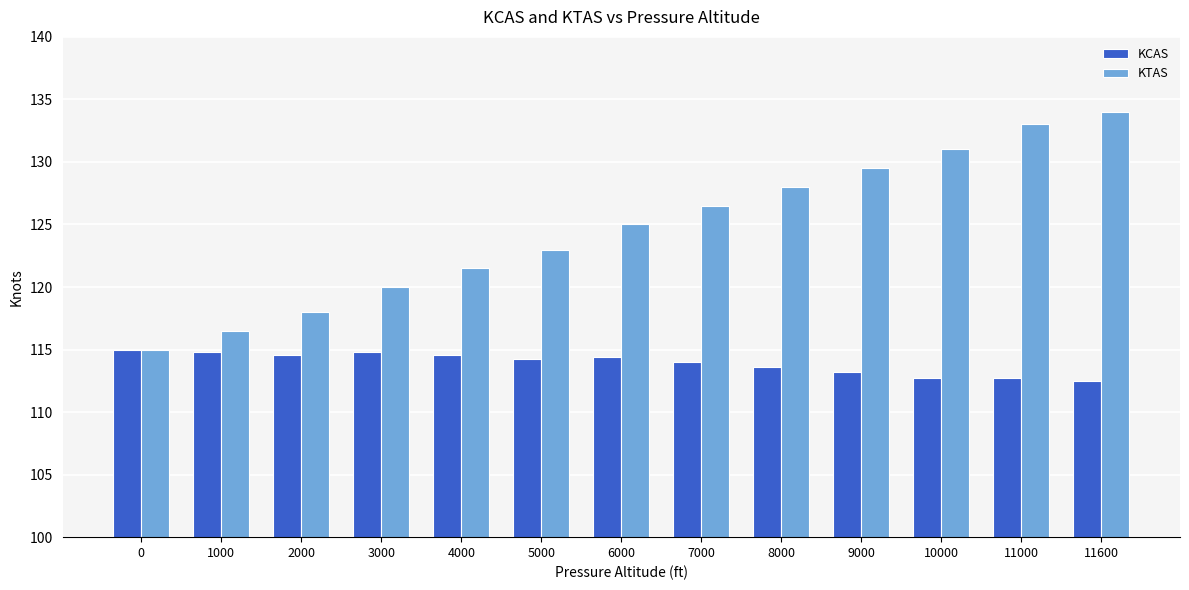

What is the lowest value of the KTAS series?

115.0